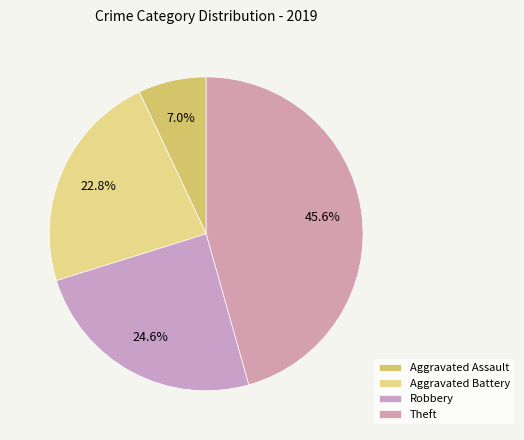

How many slices are in this pie chart?

4